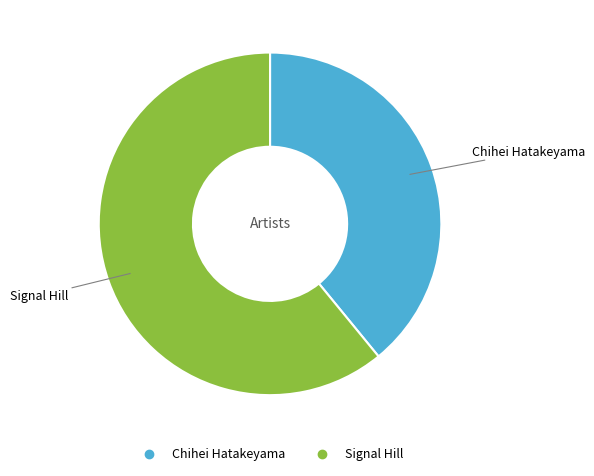

What is the ratio of the value at Signal Hill to the value at Chihei Hatakeyama?

1.6